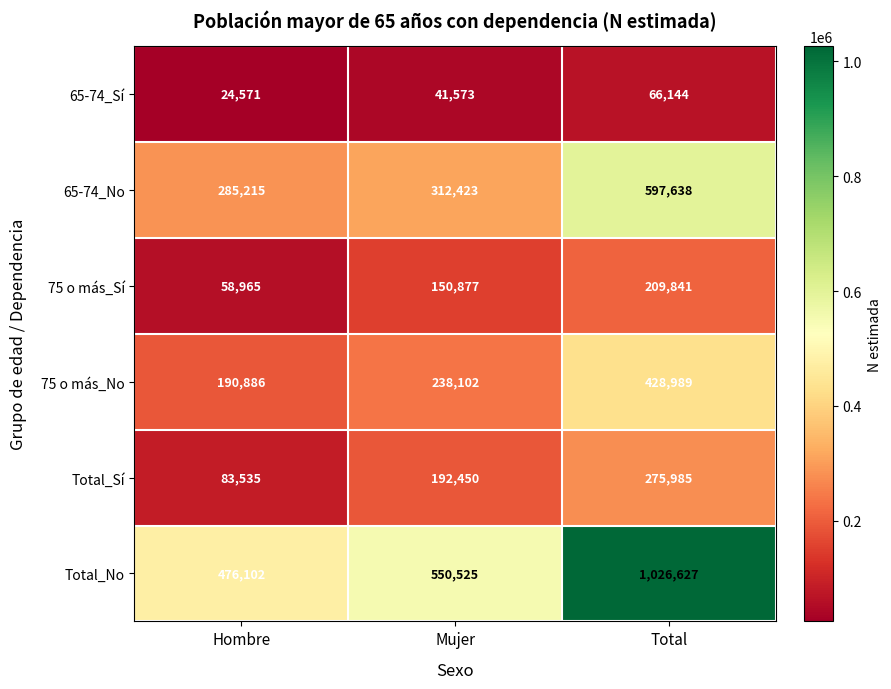

Which series changed the most between Mujer and Total?

Total_No